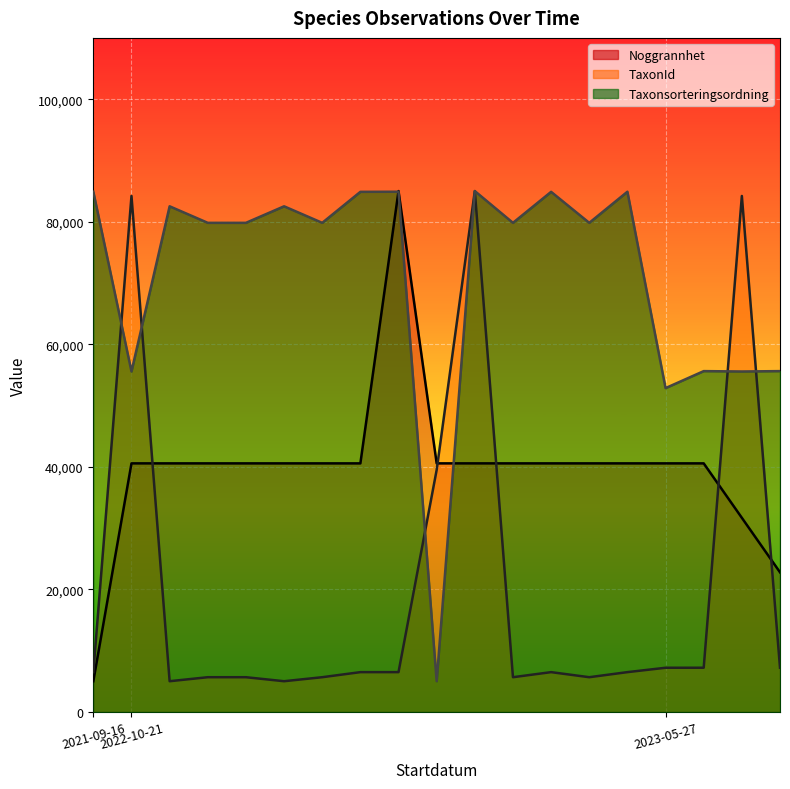

What is the lowest value of the TaxonId series?

5000.0